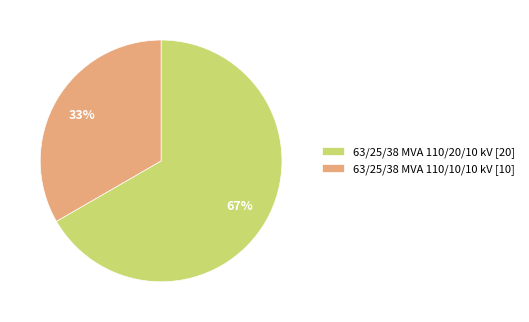

How many segments does this pie chart have?

2